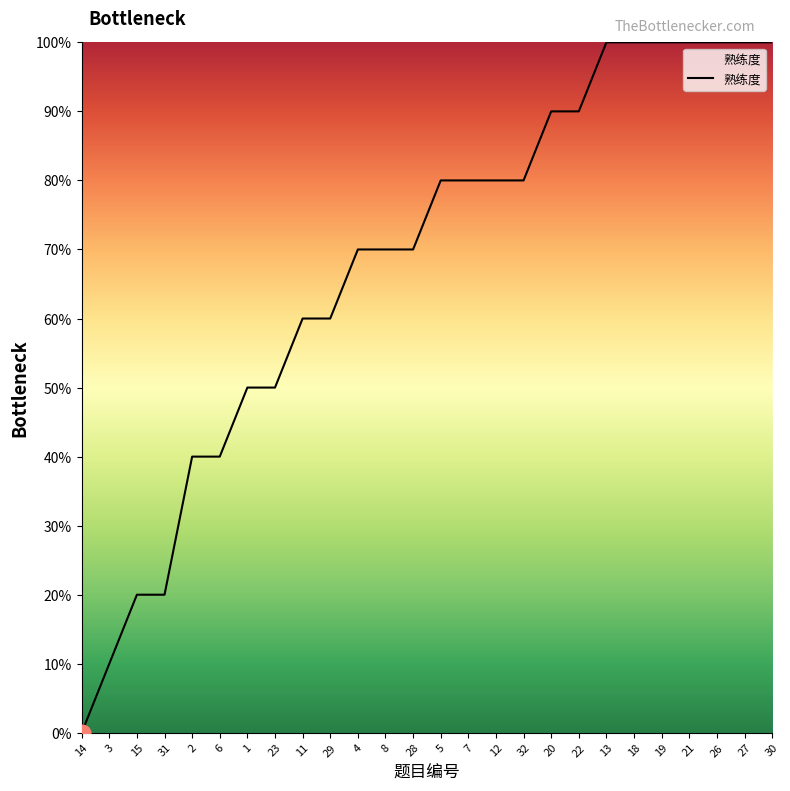

Does the chart have visible grid lines?

No